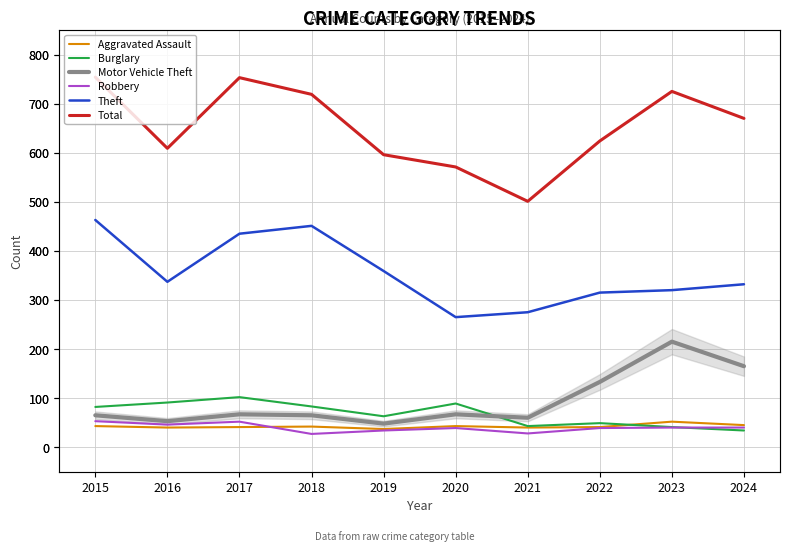

Reading left to right, extract all data points from this chart.

Aggravated Assault: 43	40	41	42	37	43	40	41	52	45
Burglary: 82	91	102	83	63	89	43	49	41	34
Motor Vehicle Theft: 65	53	67	65	48	67	60	133	215	165
Robbery: 53	46	52	27	34	39	28	39	40	40
Theft: 463	337	435	451	359	265	275	315	320	332
Total: 754	609	753	719	596	571	501	624	725	670